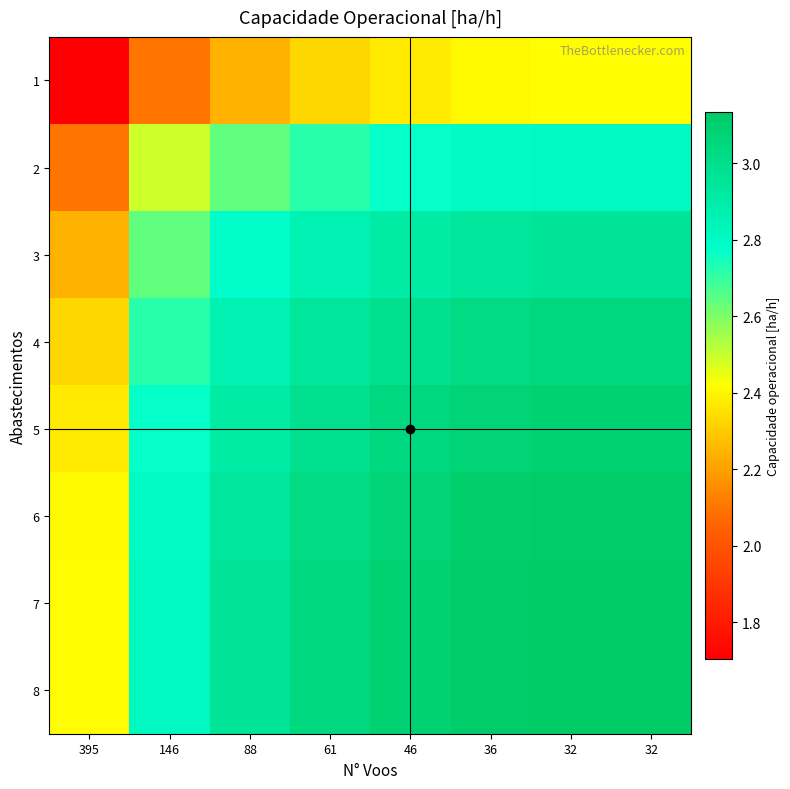

Reading left to right, list all the values displayed in this chart.

1: 395=1.7	146=2.1	88=2.2	61=2.3	46=2.4	36=2.4	32=2.4	32=2.4
2: 395=2.1	146=2.5	88=2.6	61=2.7	46=2.8	36=2.8	32=2.8	32=2.8
3: 395=2.2	146=2.6	88=2.8	61=2.9	46=2.9	36=2.9	32=3.0	32=3.0
4: 395=2.3	146=2.7	88=2.9	61=2.9	46=3.0	36=3.0	32=3.0	32=3.0
5: 395=2.4	146=2.8	88=2.9	61=3.0	46=3.0	36=3.1	32=3.1	32=3.1
6: 395=2.4	146=2.8	88=2.9	61=3.0	46=3.1	36=3.1	32=3.1	32=3.1
7: 395=2.4	146=2.8	88=3.0	61=3.0	46=3.1	36=3.1	32=3.1	32=3.1
8: 395=2.4	146=2.8	88=3.0	61=3.0	46=3.1	36=3.1	32=3.1	32=3.1